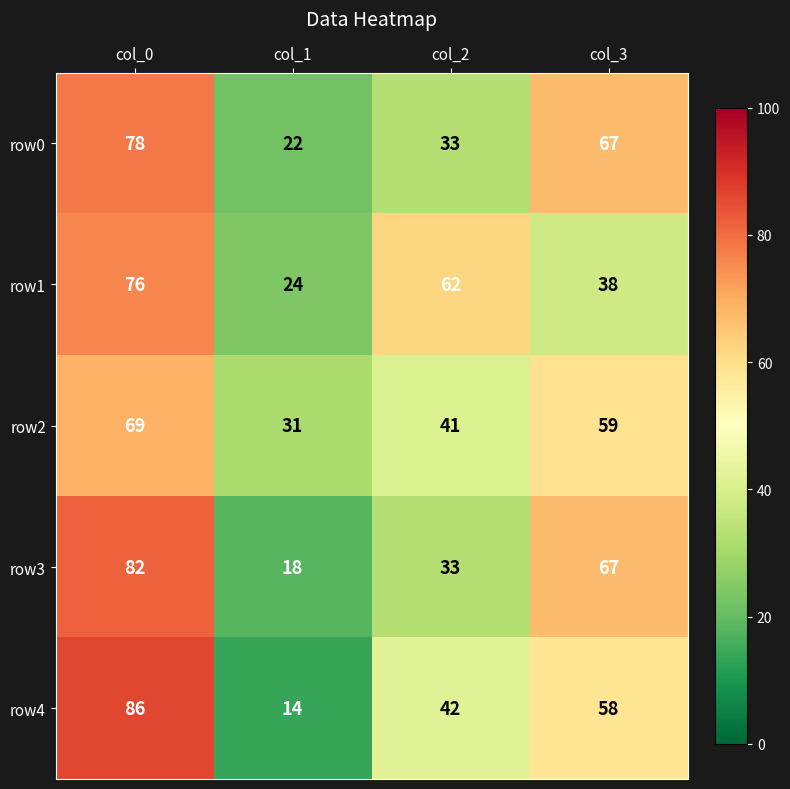

Is the value of row2 at col_0 greater than the value of row1 at col_3?

Yes